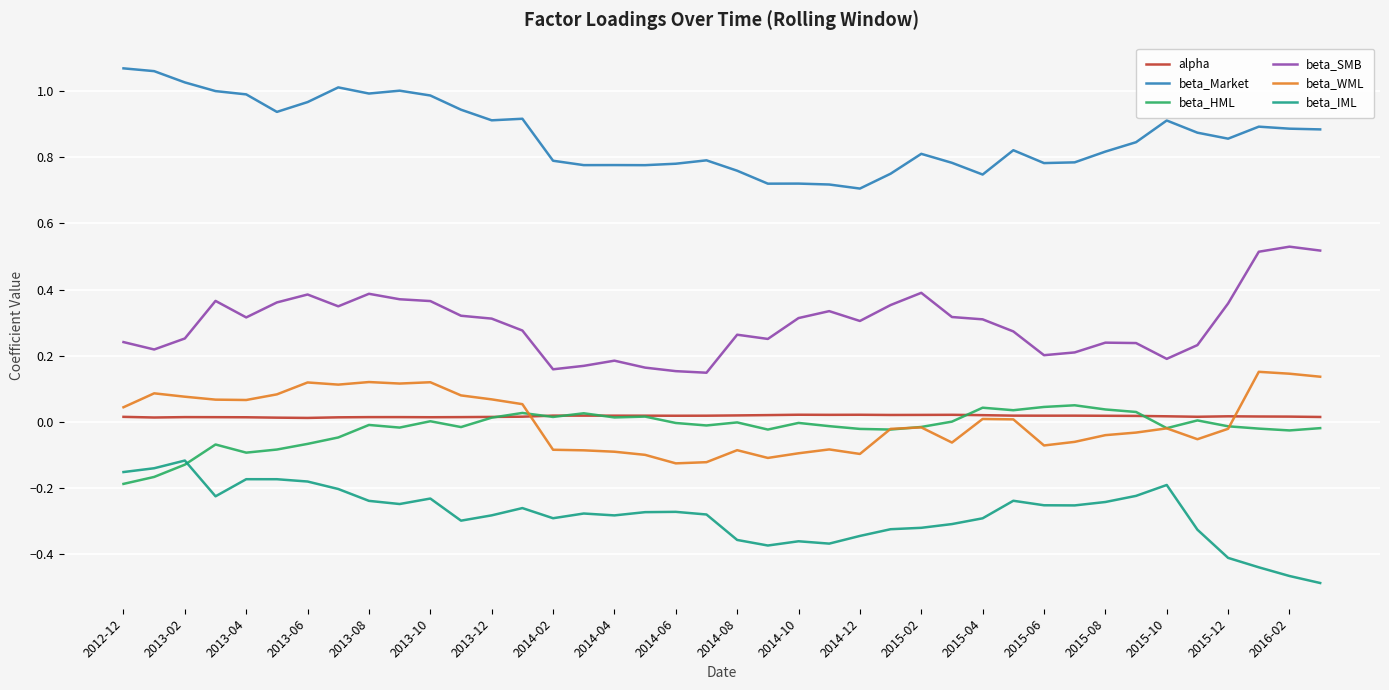

True or false: beta_SMB and beta_Market cross at least once.

False